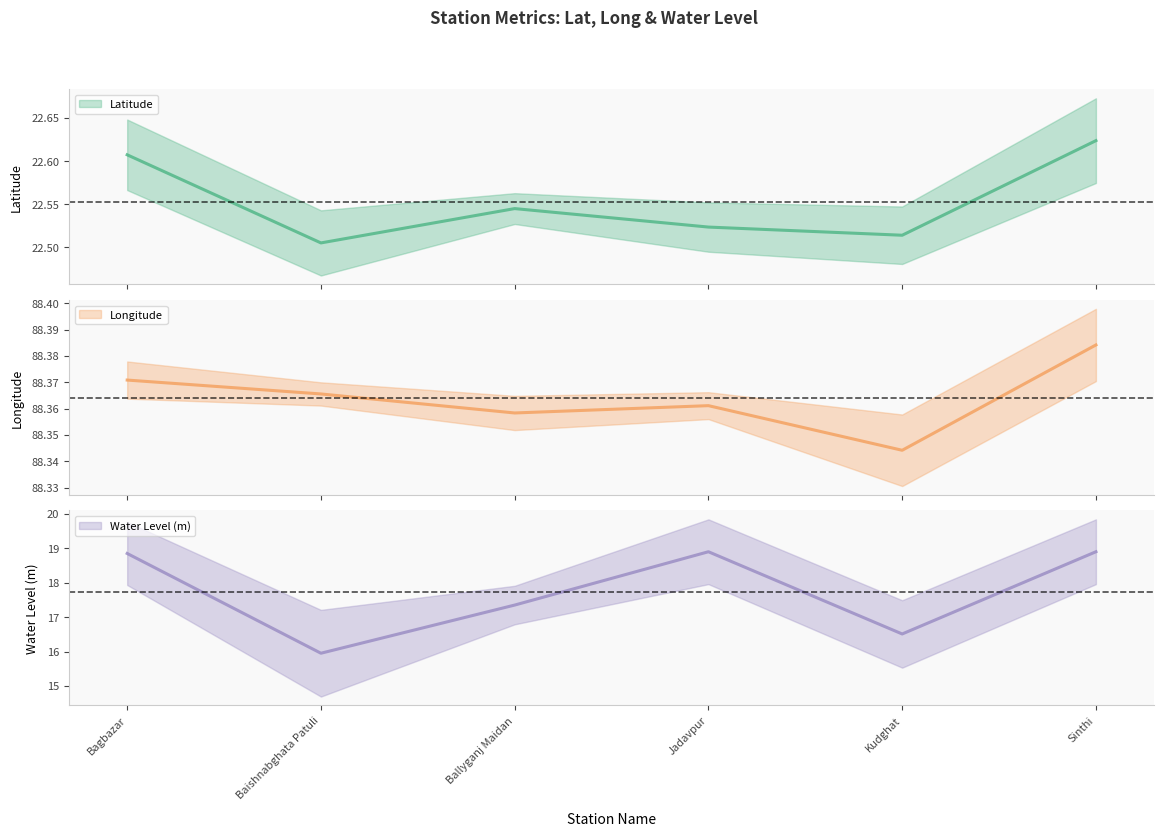

What is the lowest value of the water_level (in m) series?

15.9